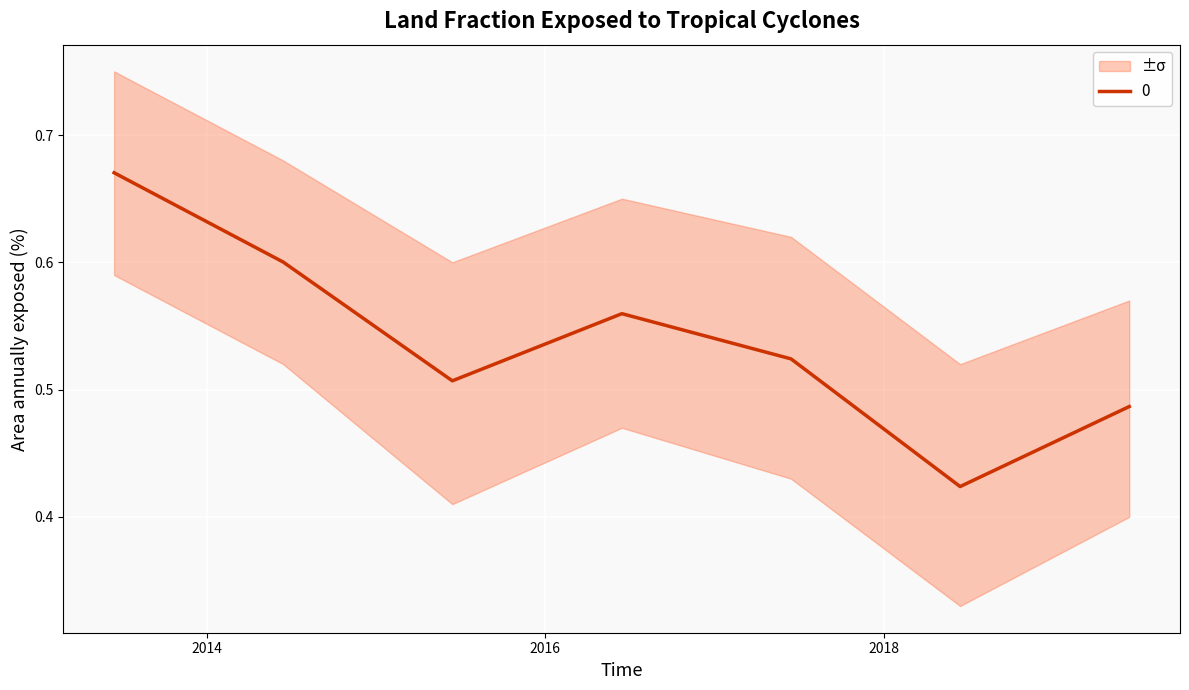

Which has a higher value, 2016-06-15 or 2017-06-15?

2016-06-15